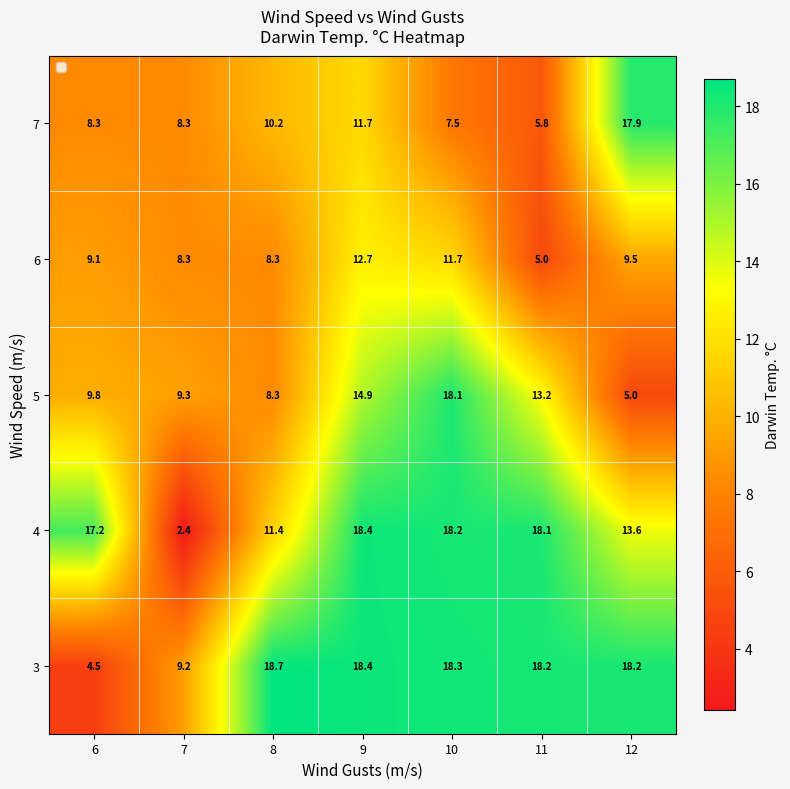

Read the 5 value at 12.

5.0